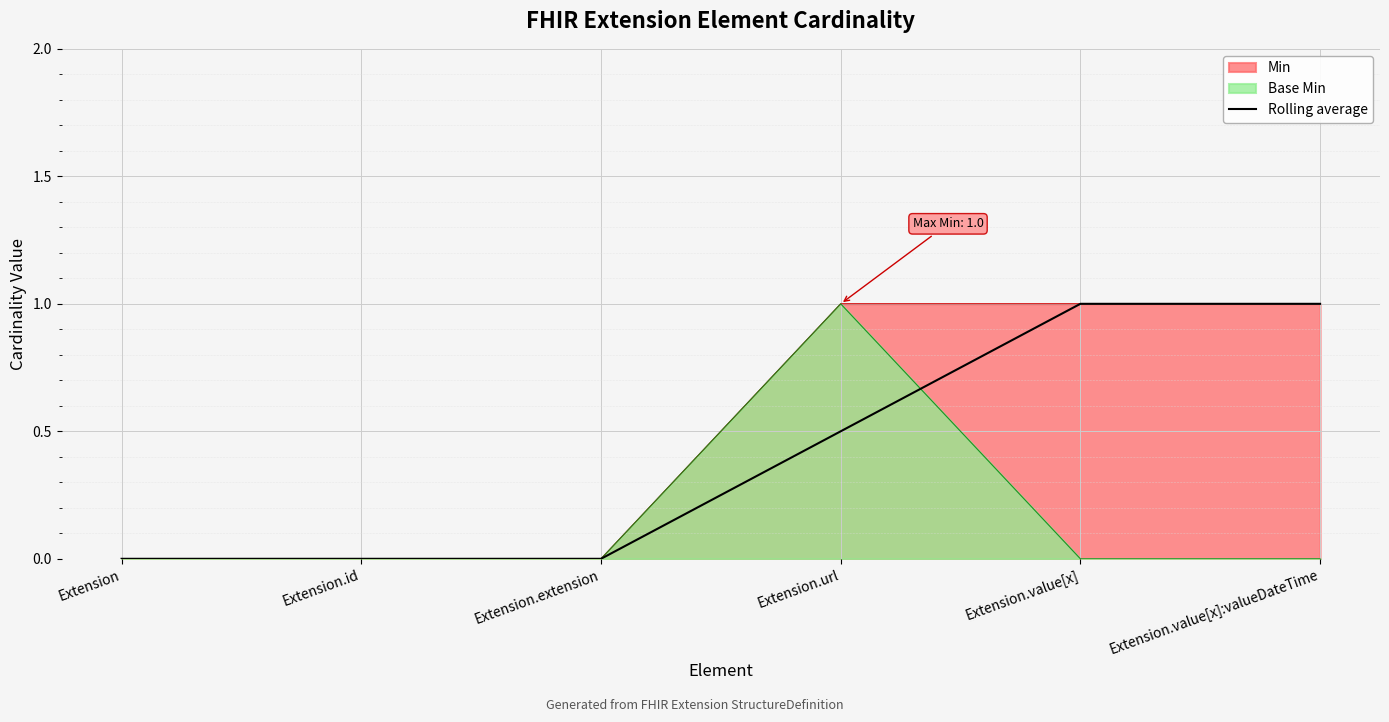

What is the label of the 6th point from the right?

Extension